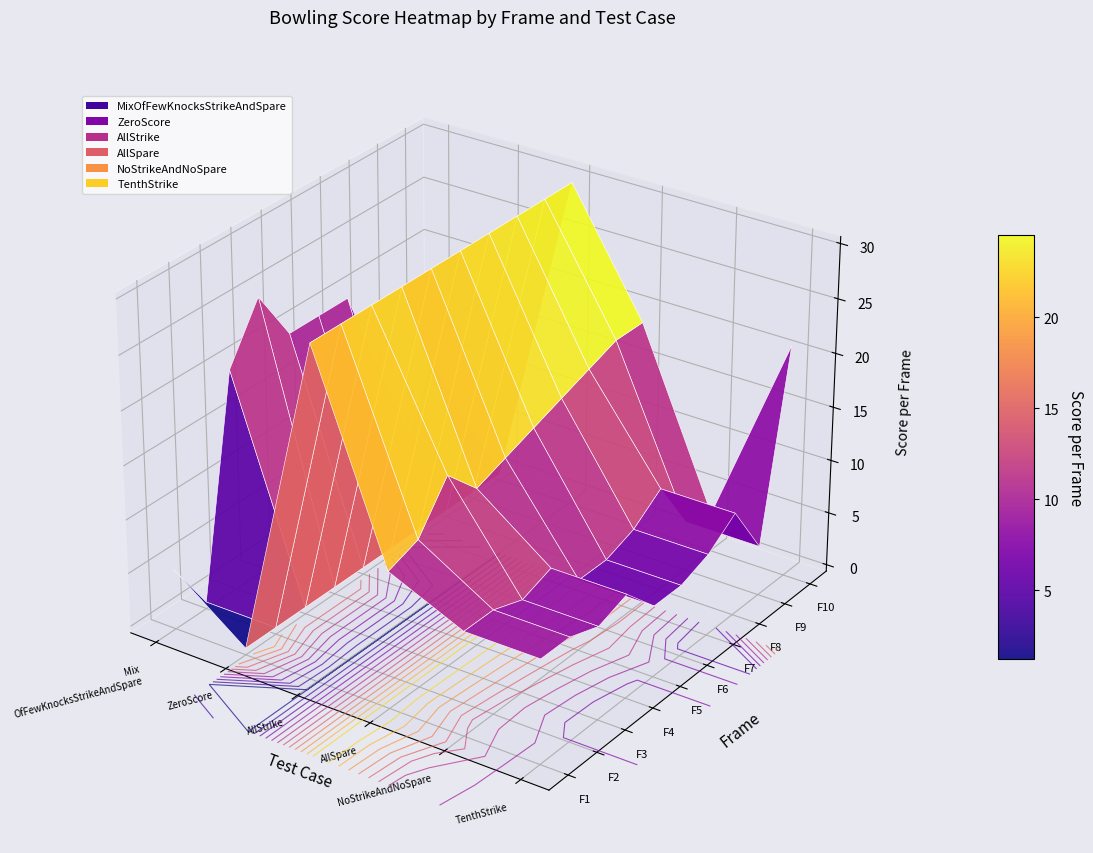

Which series has the widest spread of values?

testMixOfFewKnocksStrikeAndSpare